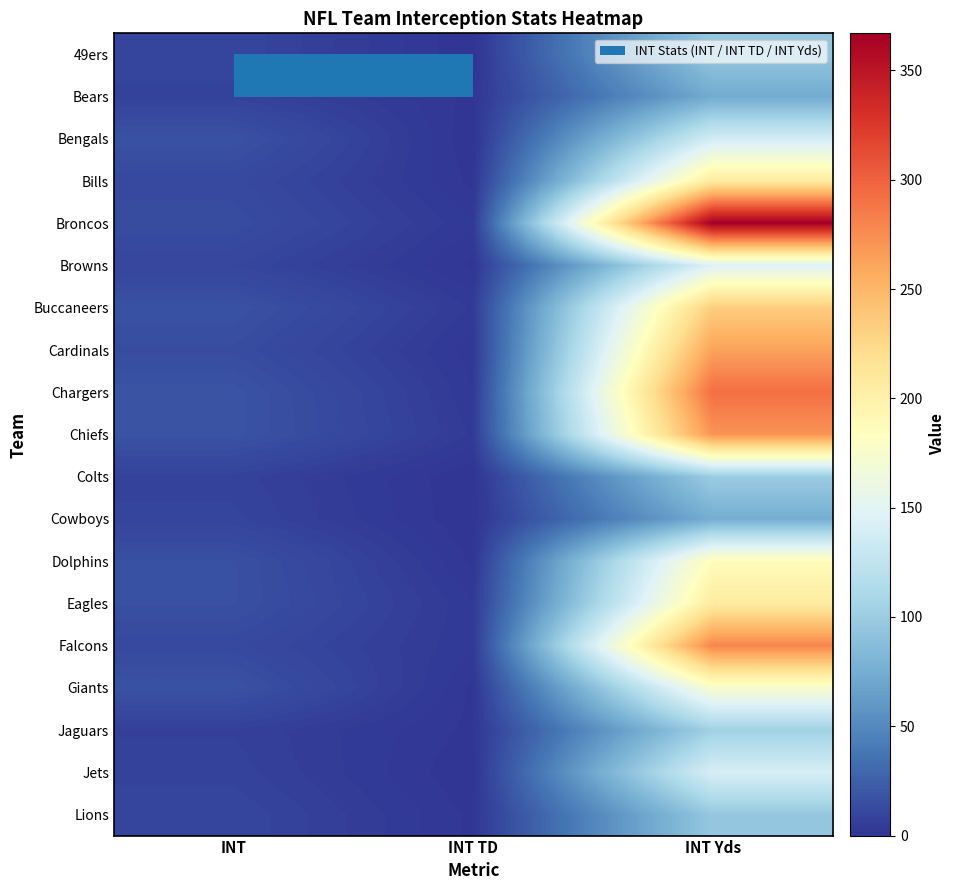

Which series has the widest spread of values?

Broncos